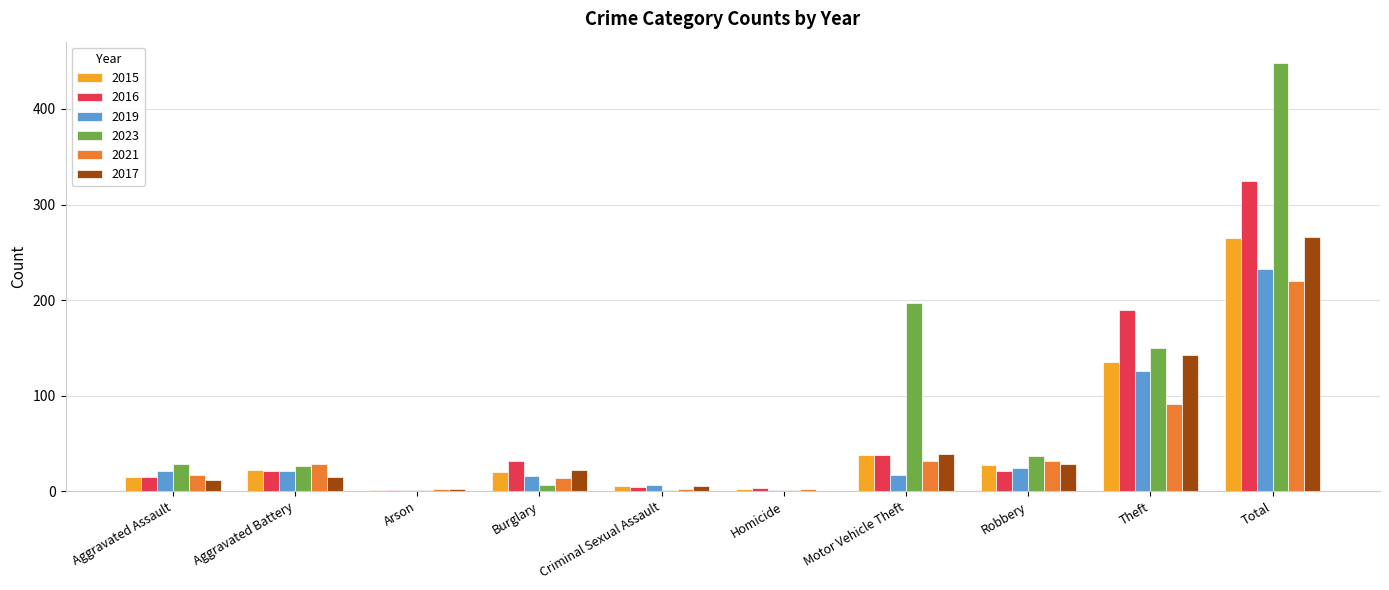

Which series has the widest spread of values?

2023